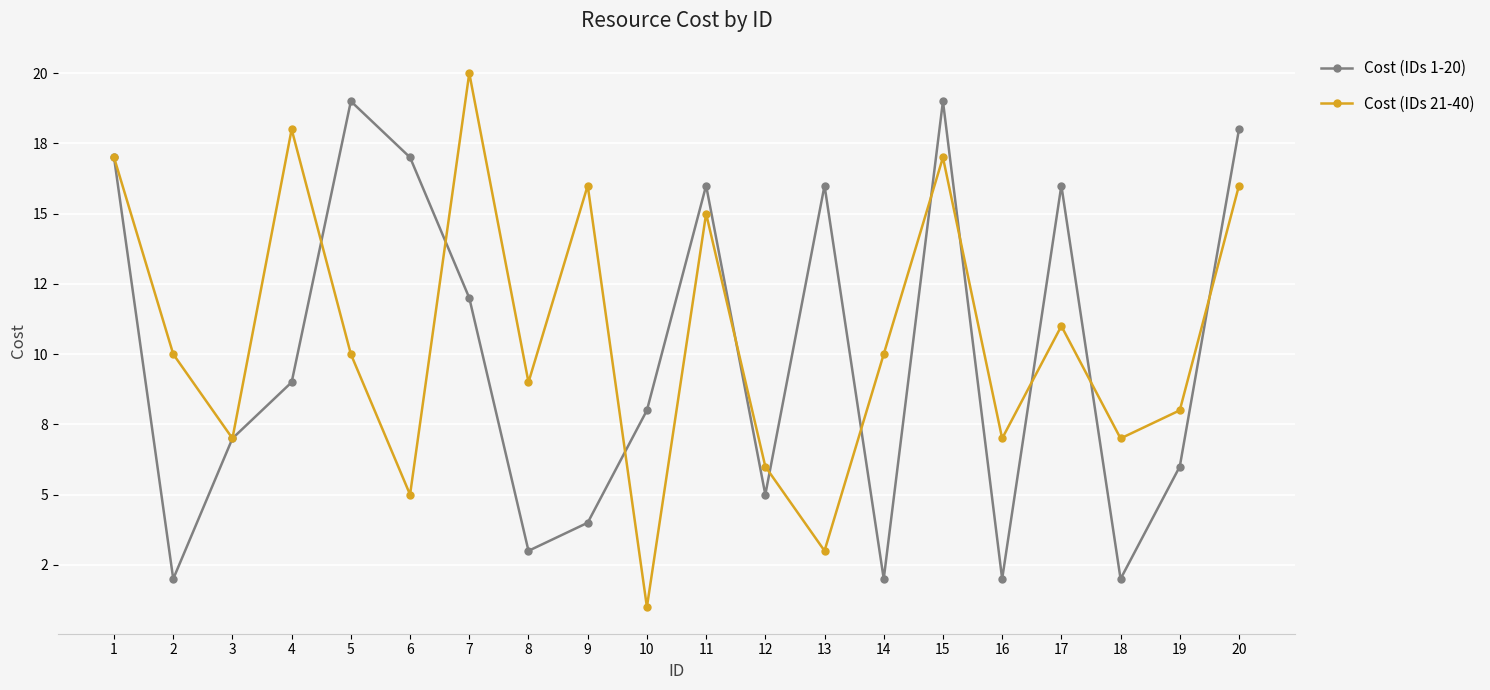

What are all the series names shown in the legend?

Cost (IDs 1-20), Cost (IDs 21-40)